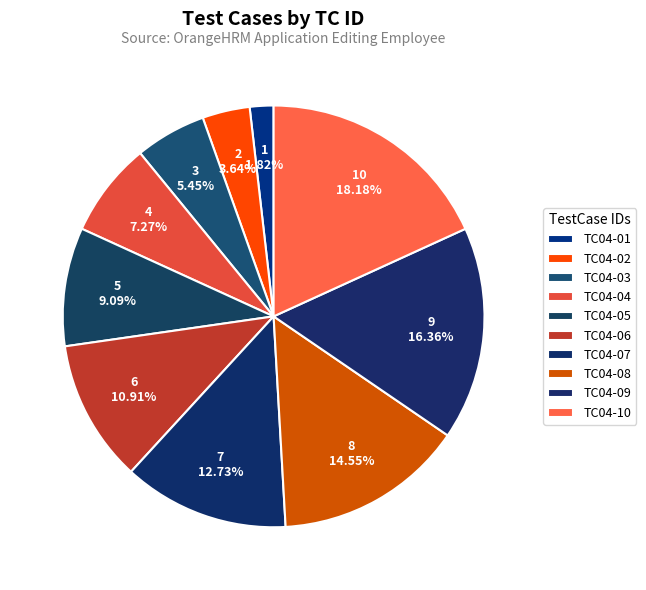

To the nearest percent, what percentage of the pie is TC04-04?

7%